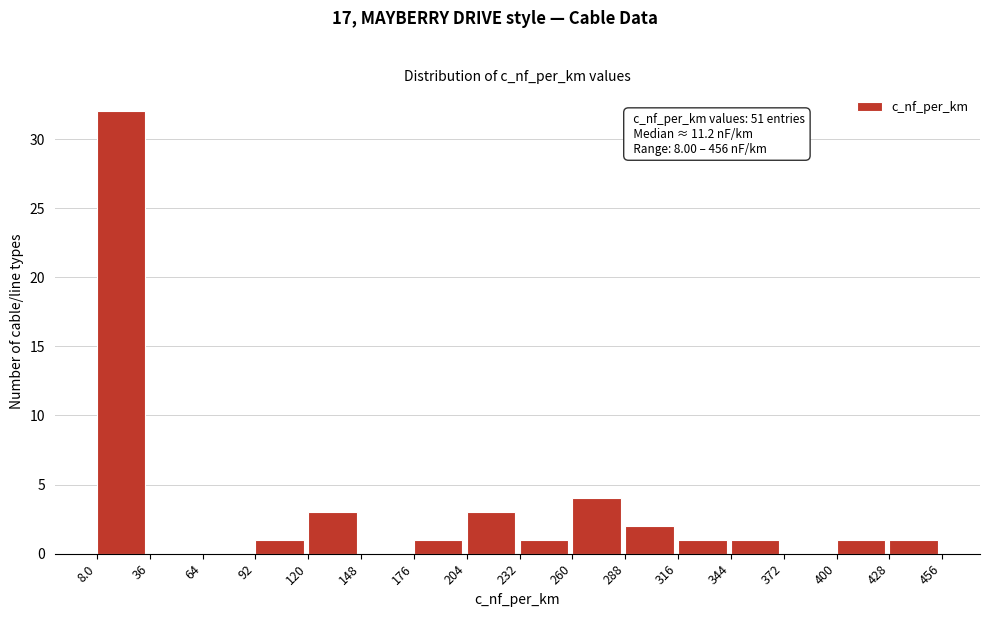

Over which range of the x-axis is the bar tallest?

8.0 to 36